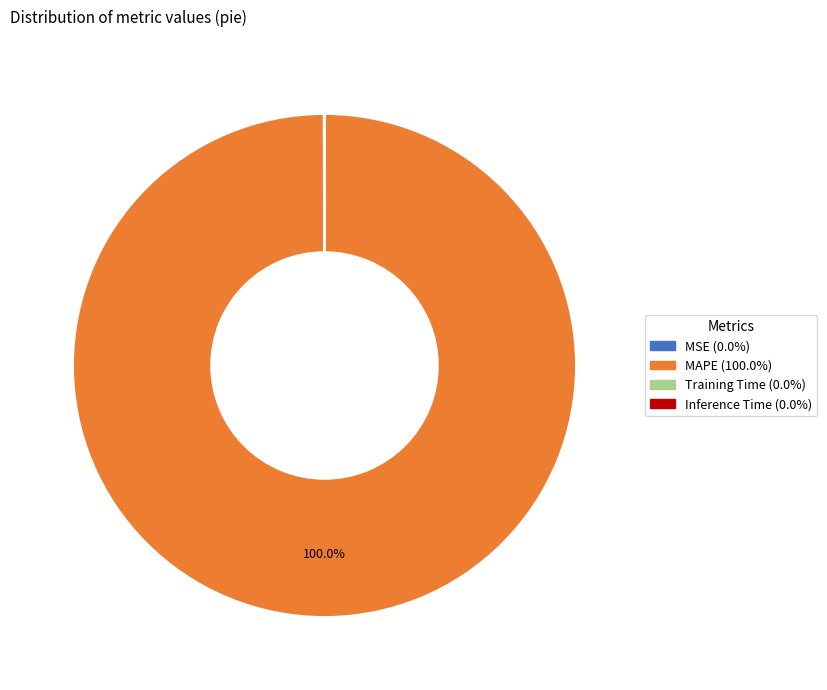

Which slice is the largest?

MAPE